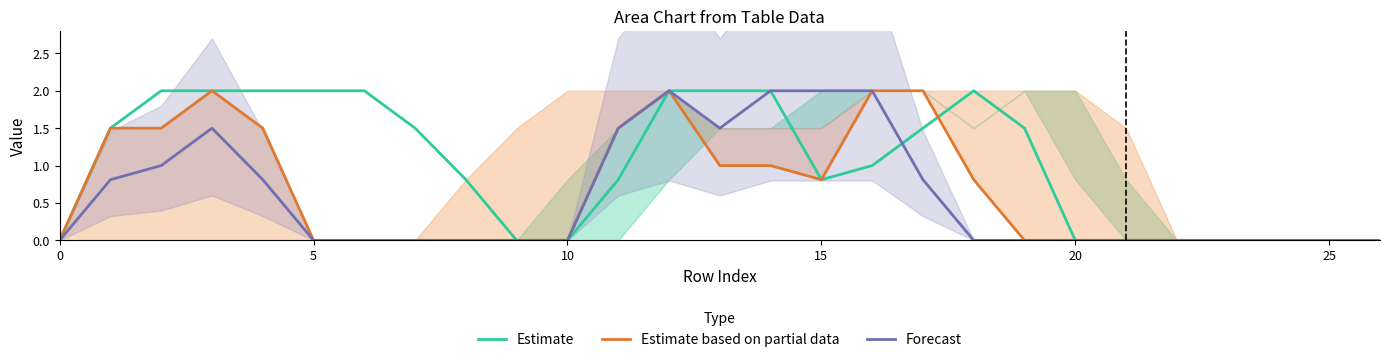

What is the difference between the Forecast values at 19 and 17?

0.8